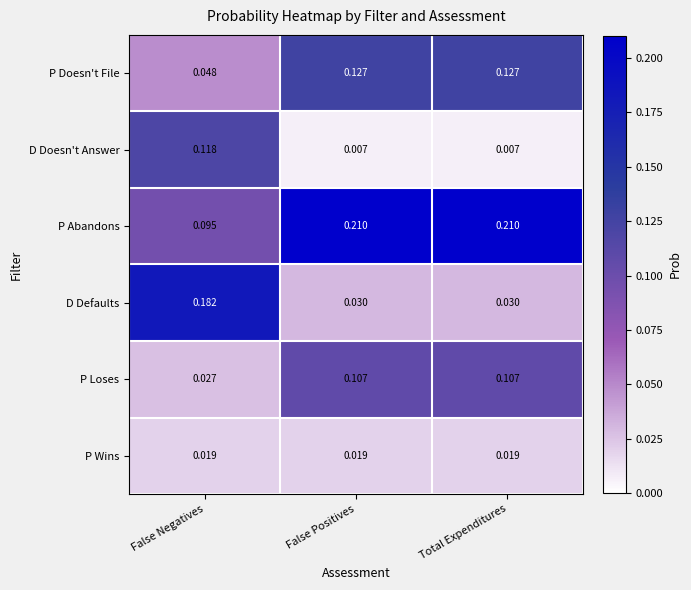

Rank the series at False Positives from lowest to highest value.

D Doesn't Answer, P Wins, D Defaults, P Loses, P Doesn't File, P Abandons